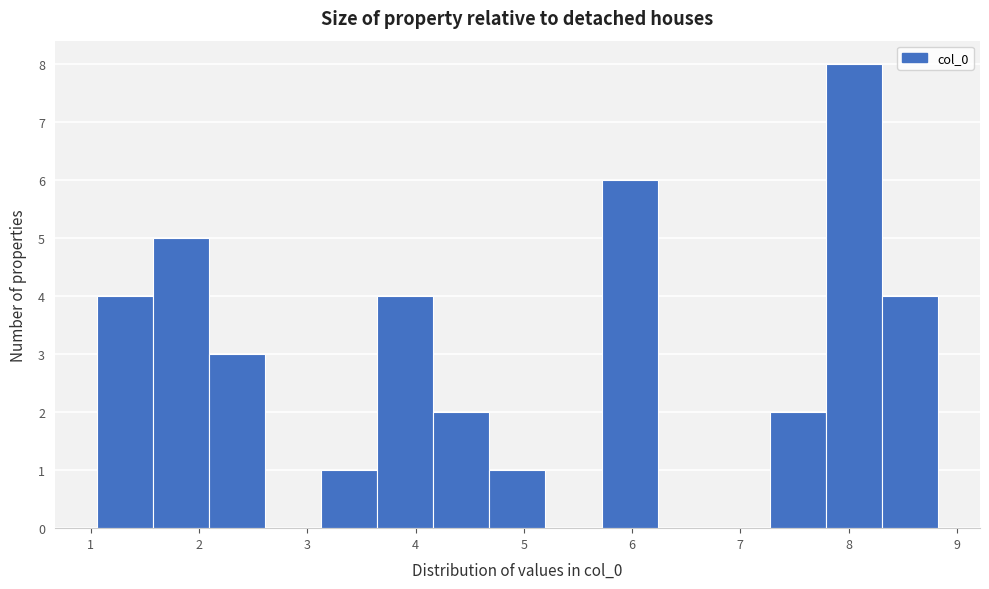

Which range on the x-axis has the tallest bar?

7.8 to 8.3